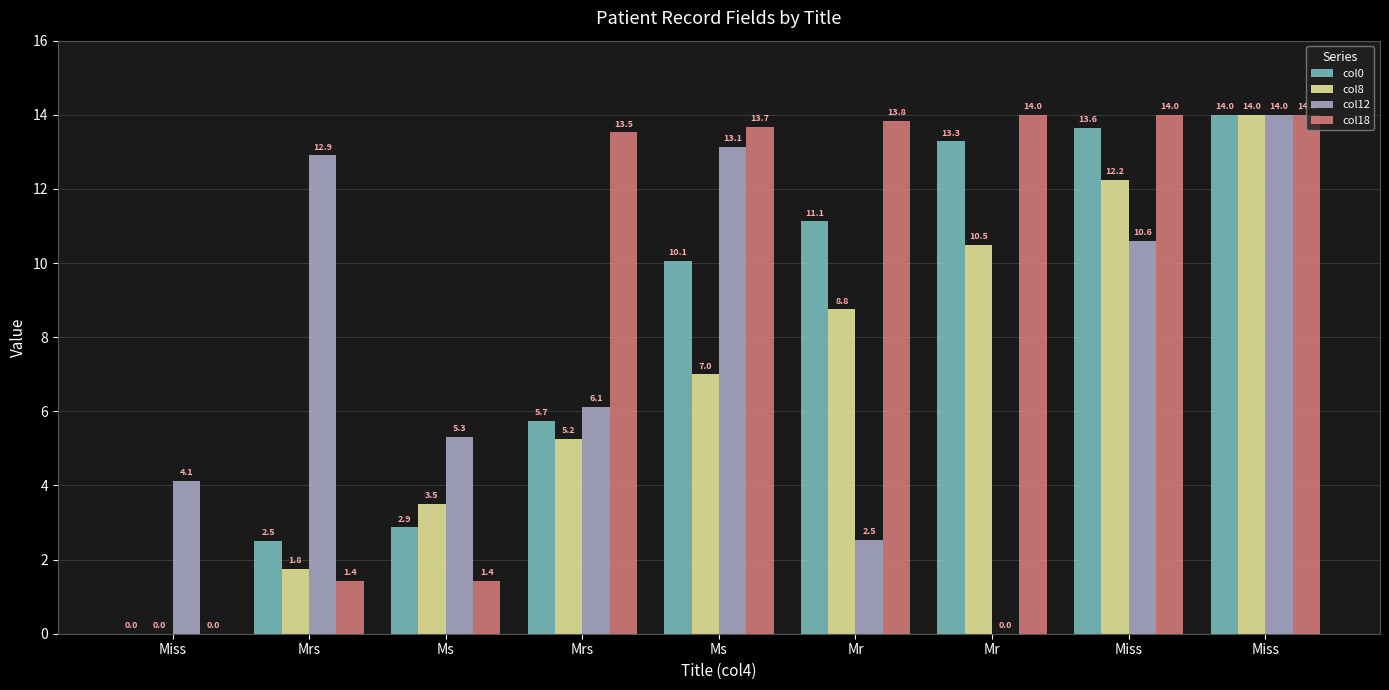

What is the total value across all series at Miss?

4.1